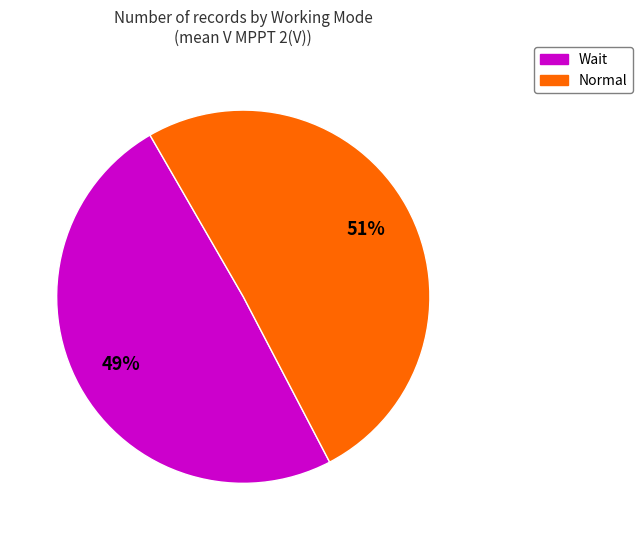

To the nearest percent, what is the average slice percentage?

50%